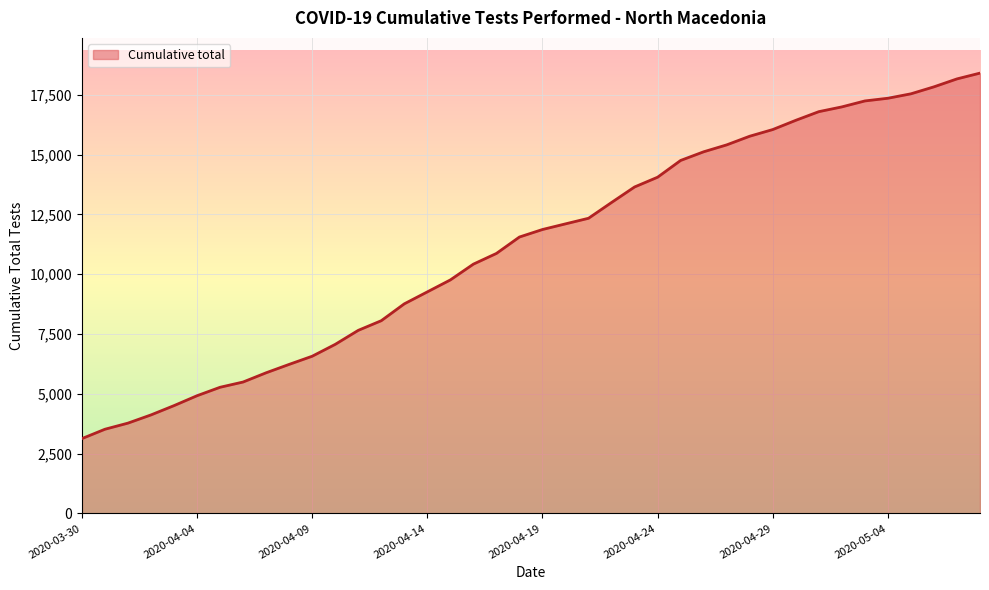

What is the maximum value shown in the chart?

18410